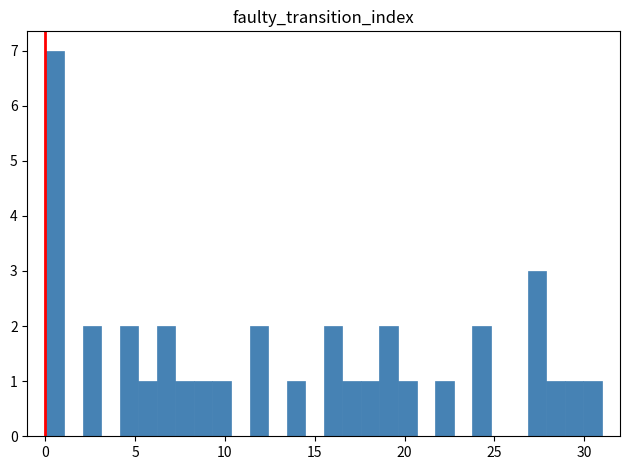

Read against the x-axis, roughly where is the centre of the tallest bar?

0.5